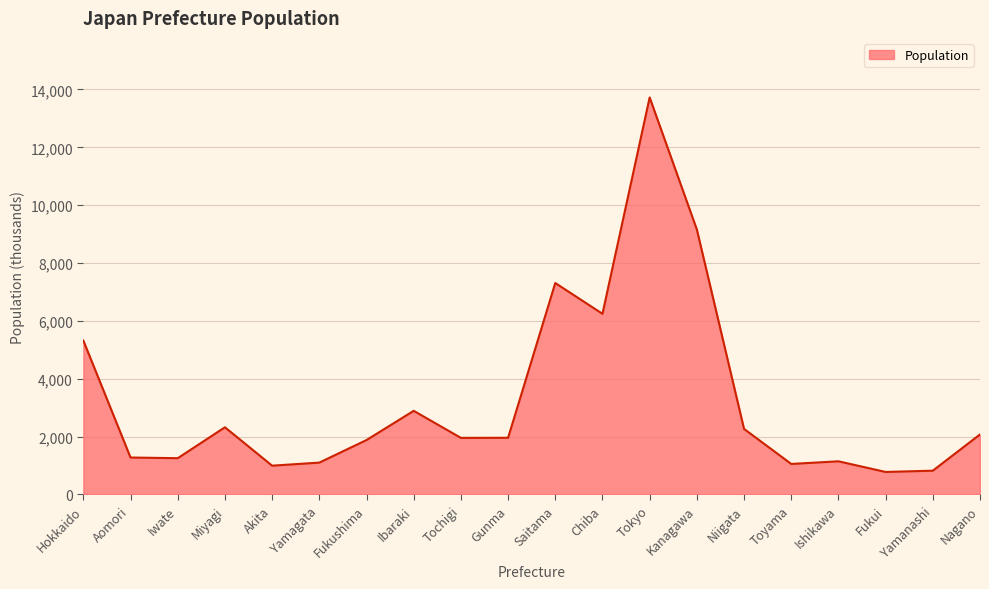

What is the difference between the maximum and minimum values?

12945